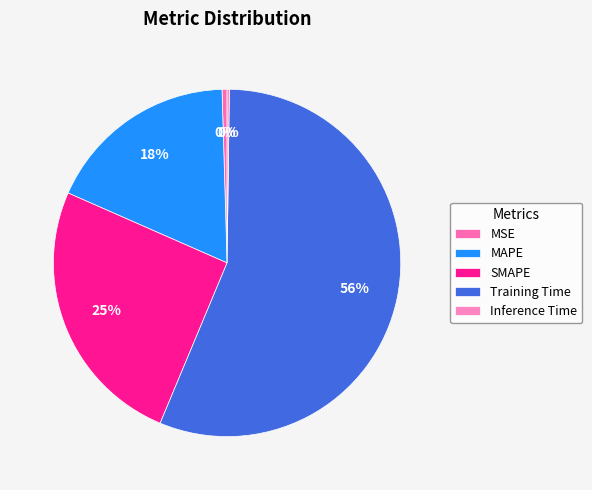

What is the largest slice in the pie chart?

Training Time